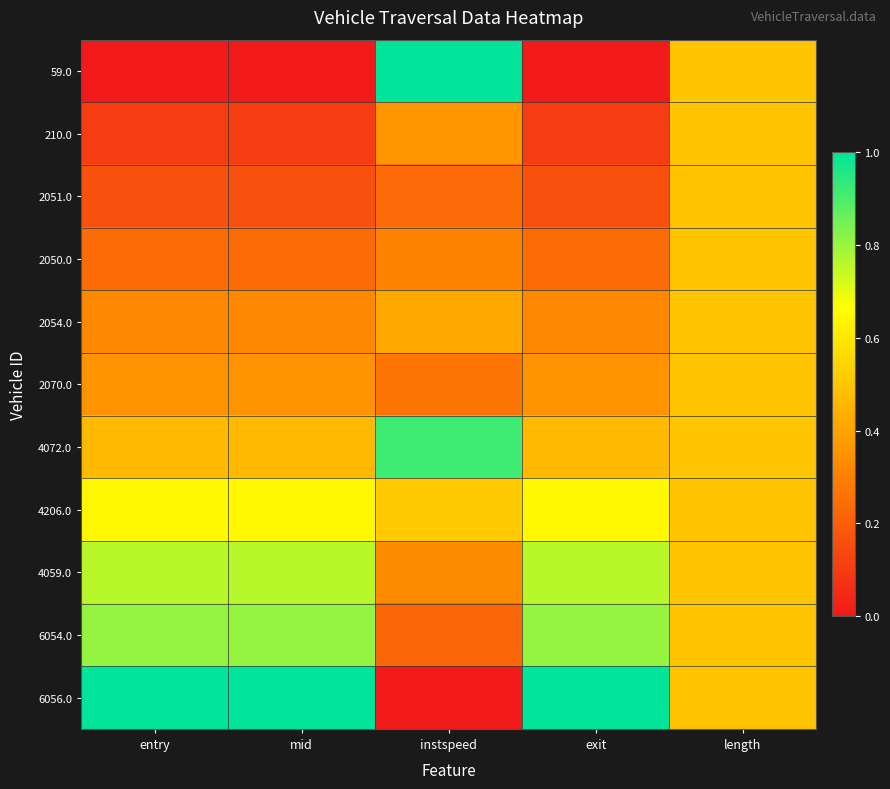

At exit, list the series in order from largest to smallest.

6056.0, 6054.0, 4059.0, 4206.0, 4072.0, 2070.0, 2054.0, 2050.0, 2051.0, 210.0, 59.0